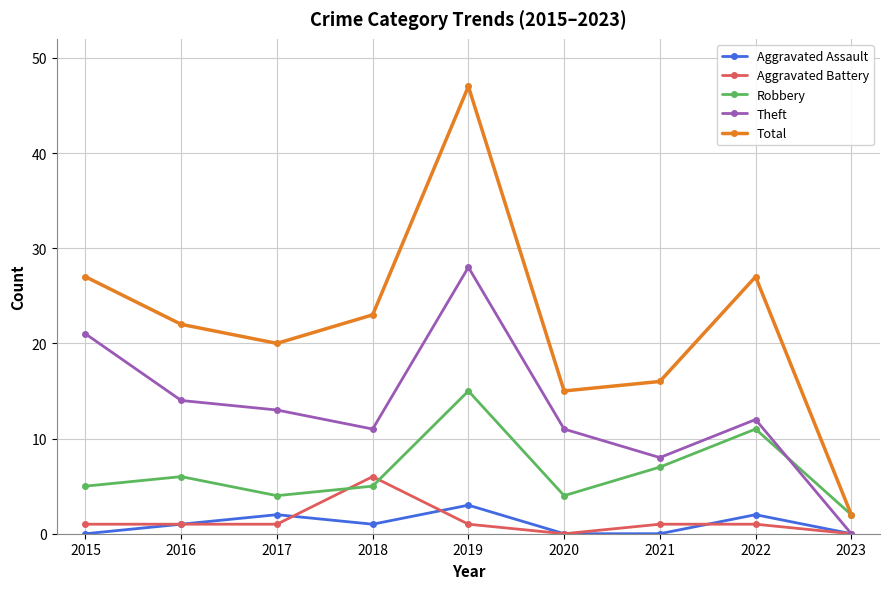

How many interior local valleys does the Robbery series have?

2